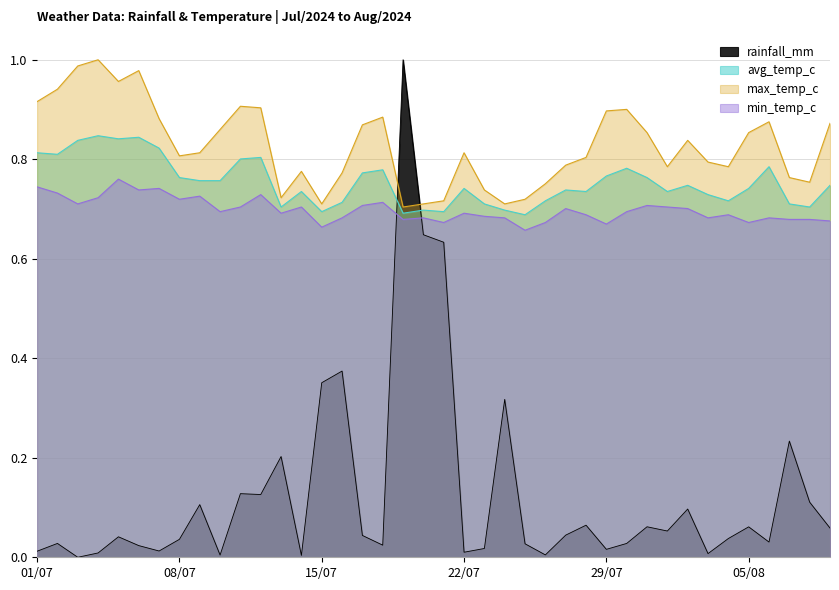

What is the sum of the avg_temp_c values at 2024-08-01 and 2024-07-26?

1.5